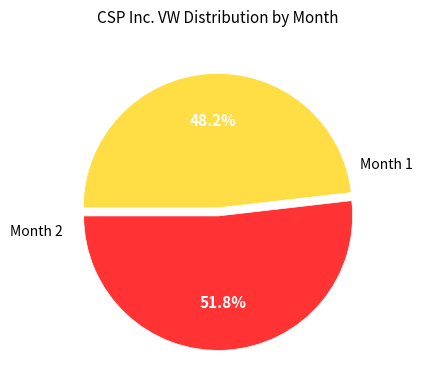

What percentage is the Month 1 slice, to the nearest percent?

52%